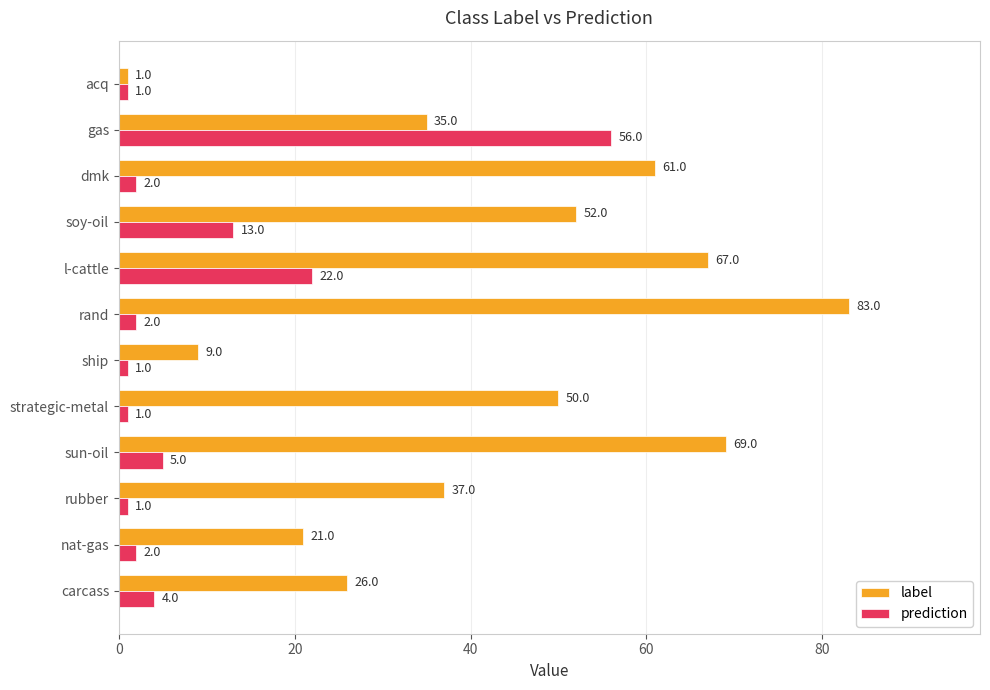

What is the sum of all label values?

511